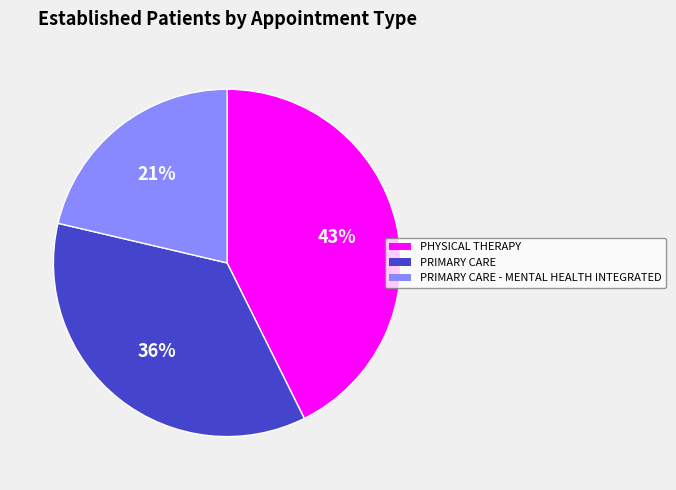

Which slice is the smallest?

PRIMARY CARE - MENTAL HEALTH INTEGRATED